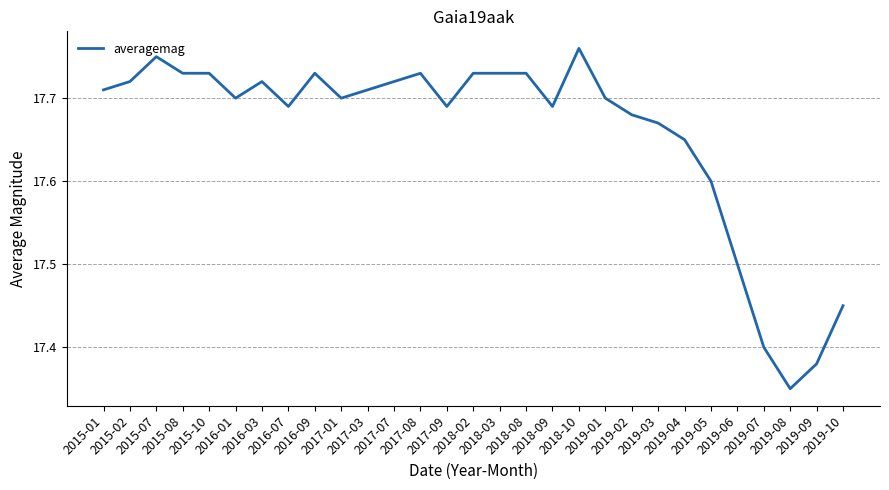

Does the chart have visible grid lines?

Yes